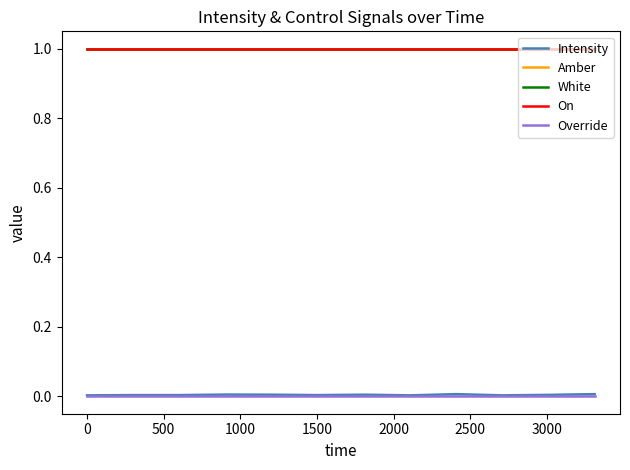

What is the lowest value of the White series?

1.0